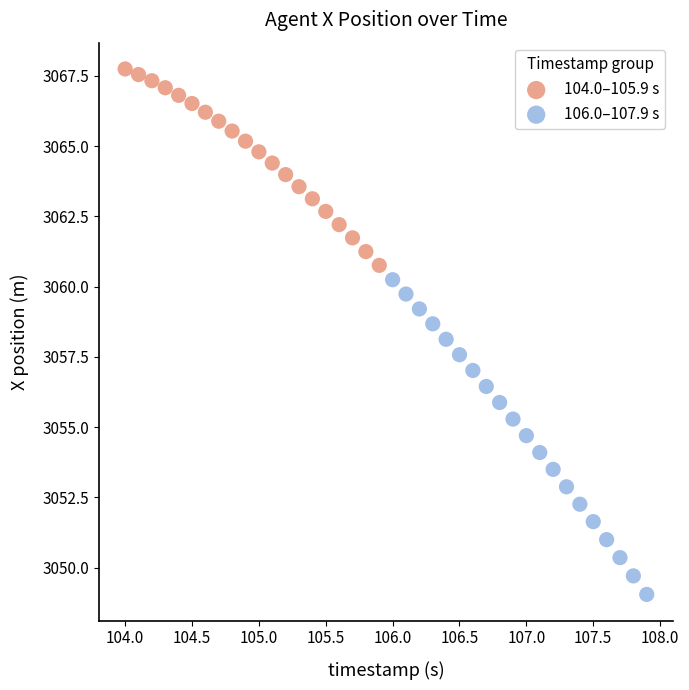

Which series contains the highest Y value?

104.0–105.9 s